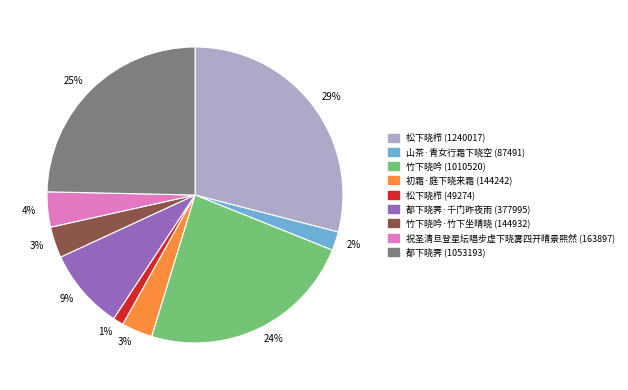

To the nearest percent, what is the average slice percentage?

11%